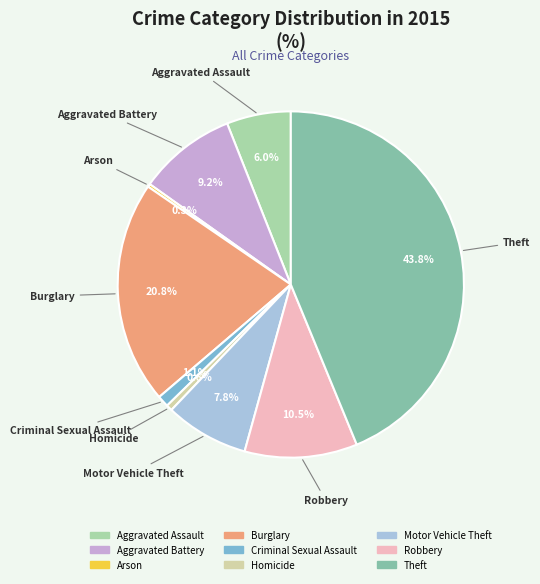

Combined, do Criminal Sexual Assault and Aggravated Assault account for over 50%?

No